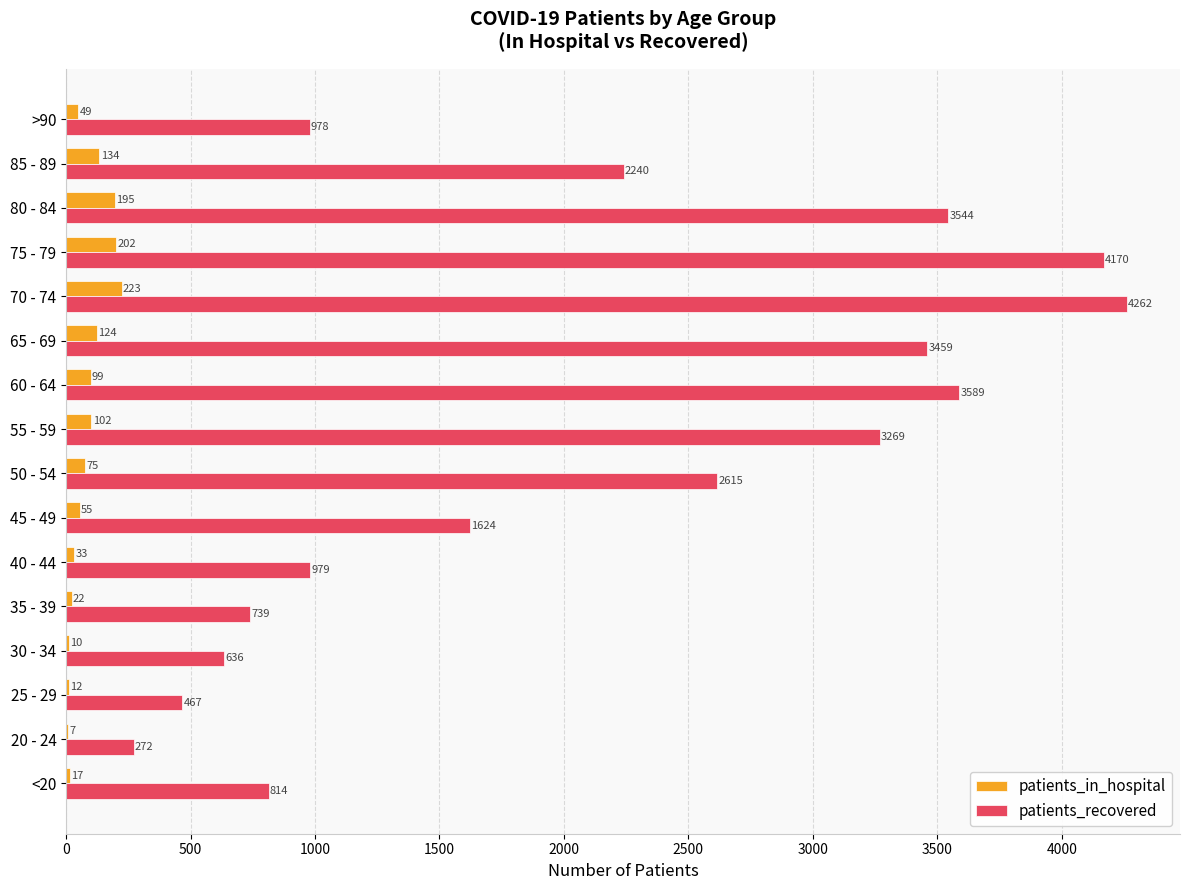

Which series has the largest total across all categories?

patients_recovered